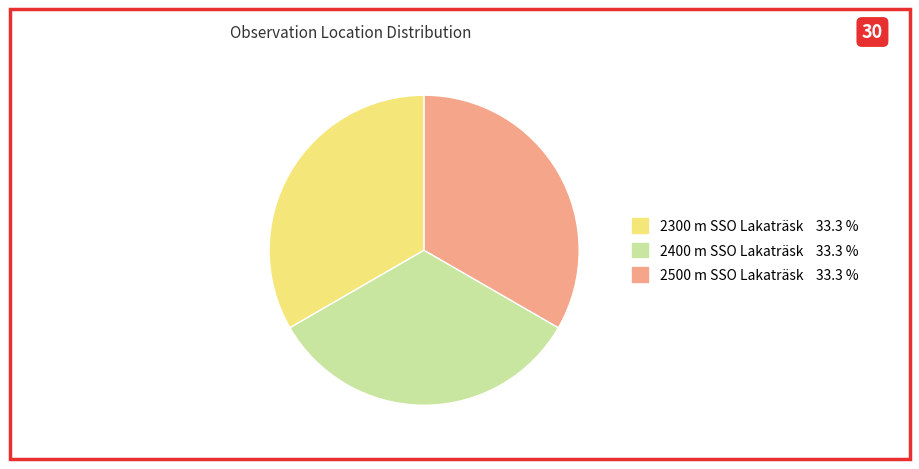

True or false: 2300 m SSO Lakaträsk accounts for 27% of the total.

False